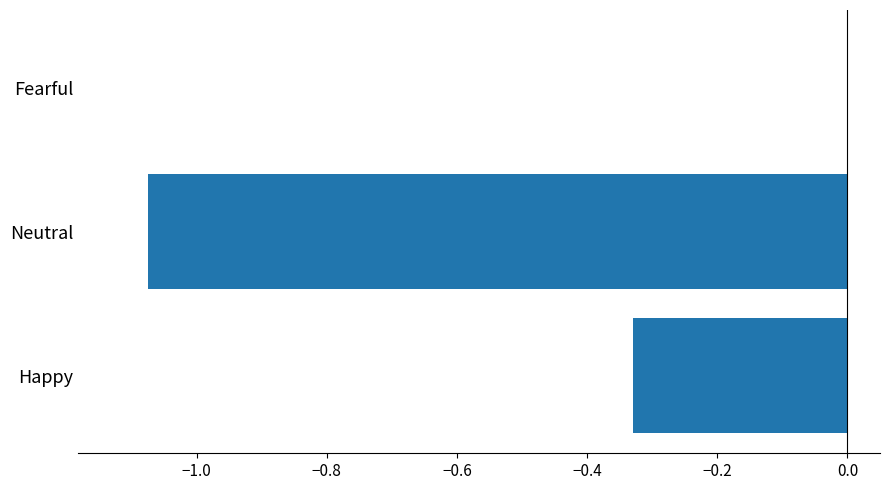

What is the sum of the values at Neutral and Happy?

-1.4